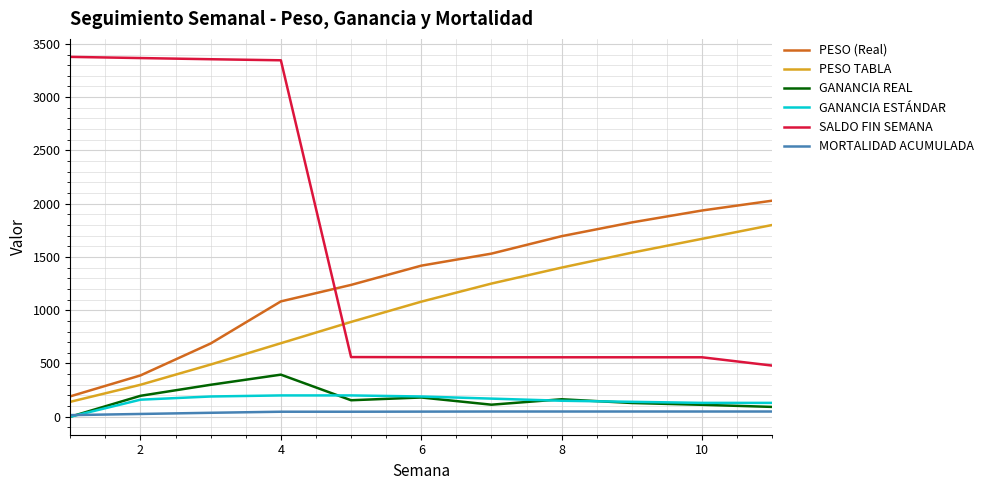

How many values in the SALDO FIN SEMANA series are below 559?

5